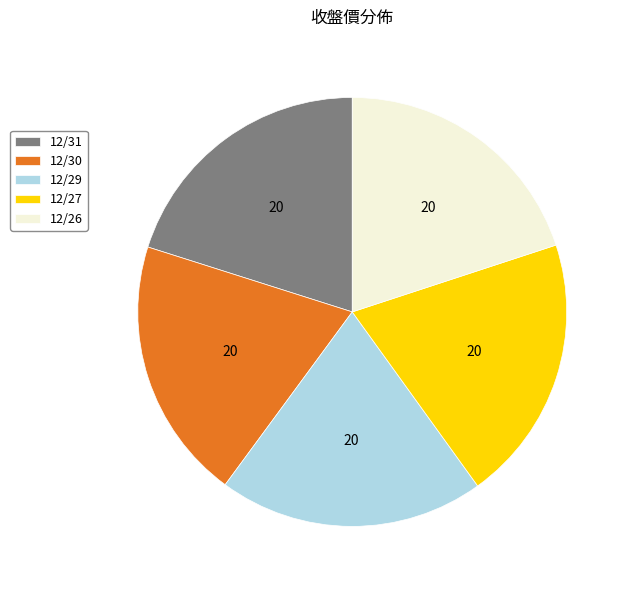

True or false: 12/26 accounts for 20% of the total.

True